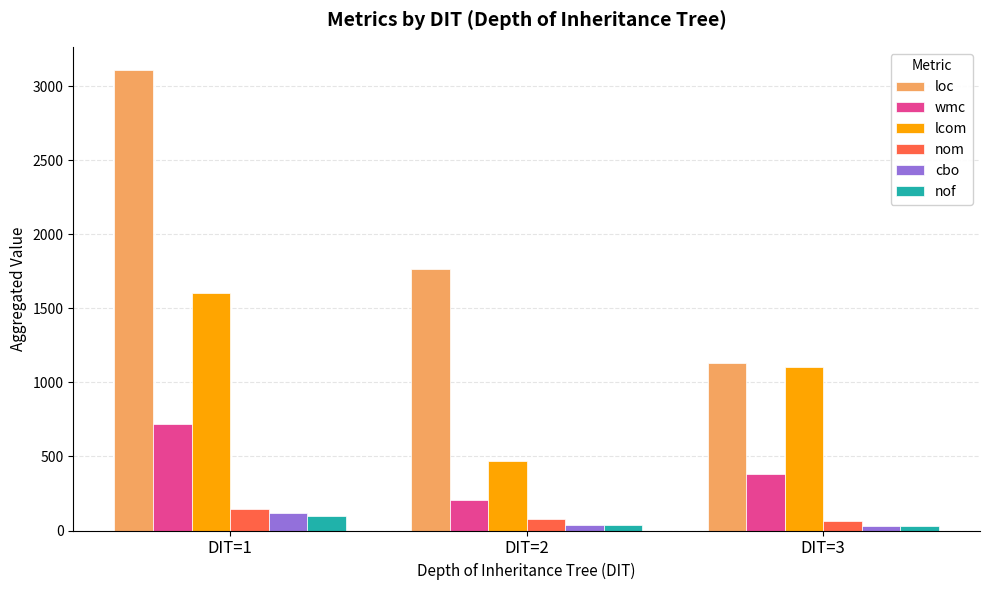

List the labels in order of wmc value, largest first.

DIT=1, DIT=3, DIT=2